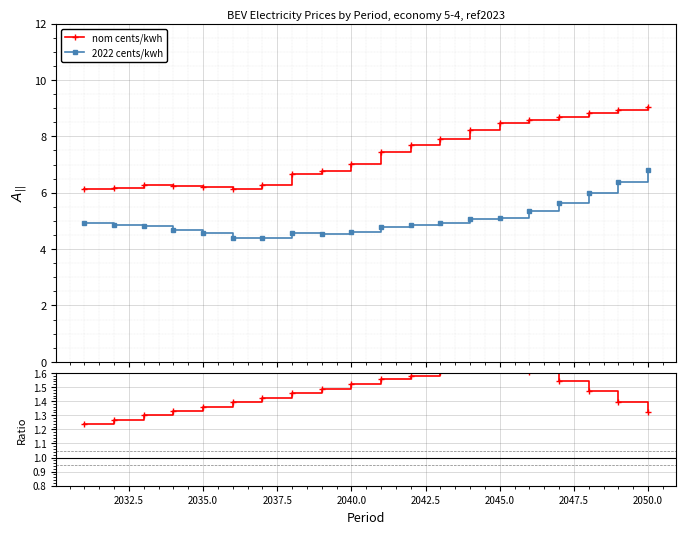

True or false: nom cents/kwh and 2022 cents/kwh intersect in this chart.

False